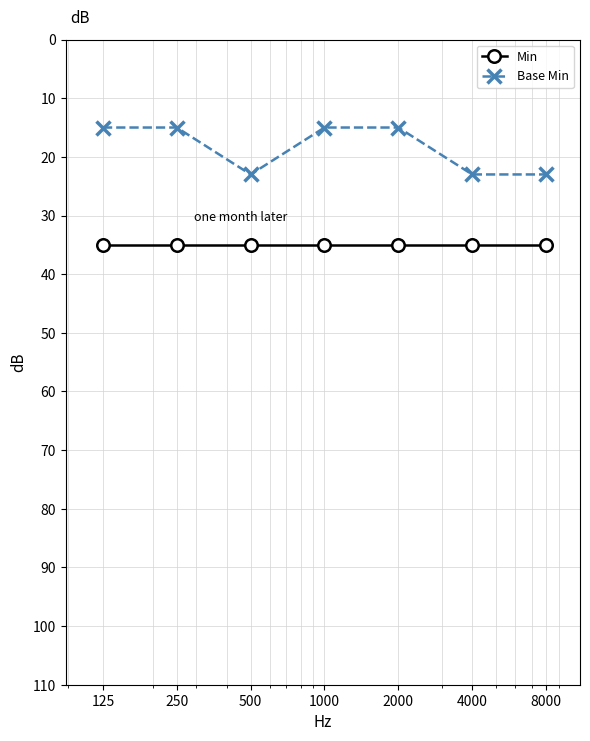

Which series has the widest spread of values?

Base Min